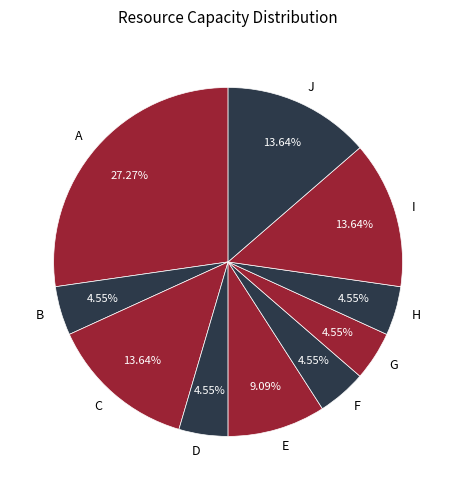

Is it true that E is 9% of the pie?

True